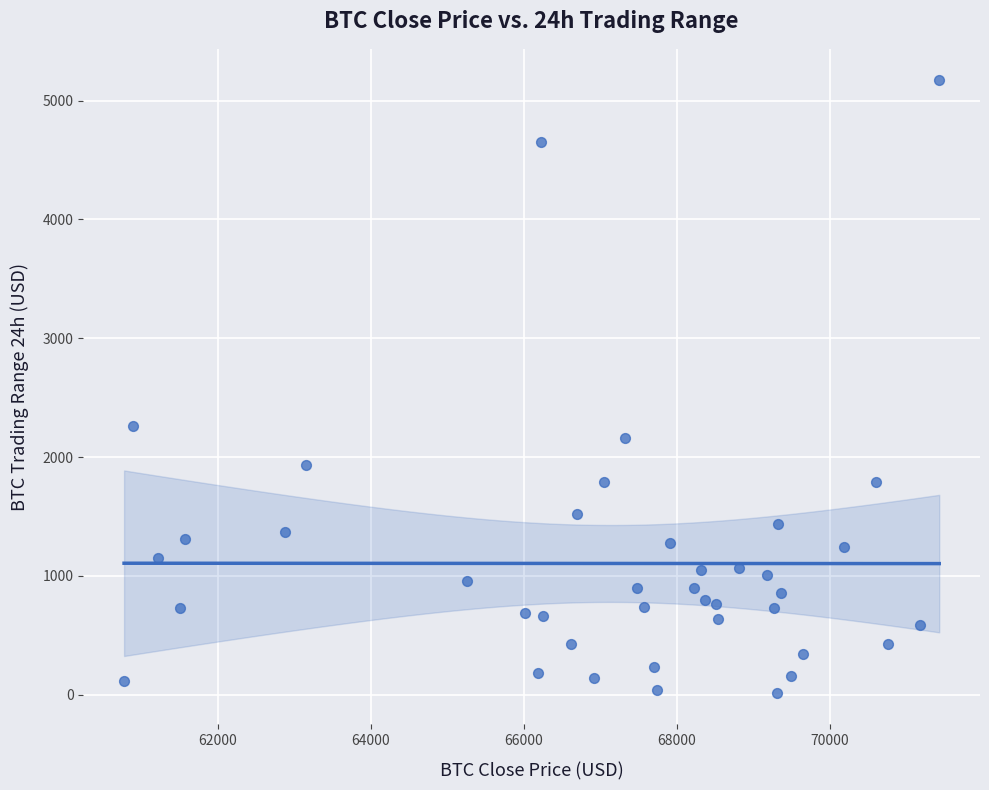

What is the range of X values (max minus min)?

10653.3